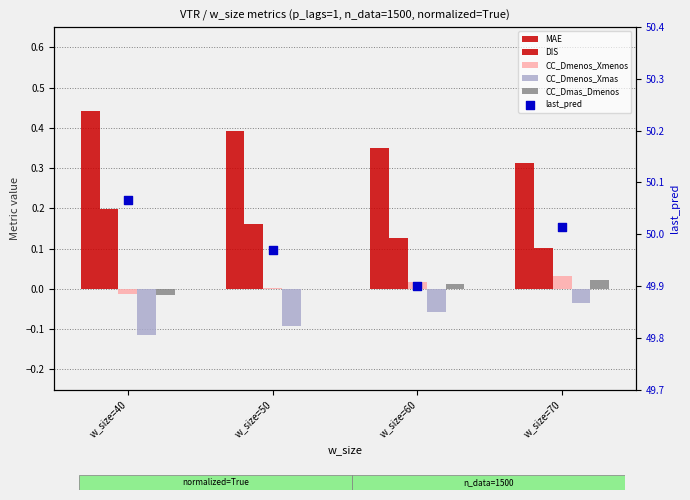

Which series reaches the minimum Y coordinate?

CC_Dmenos_Xmas